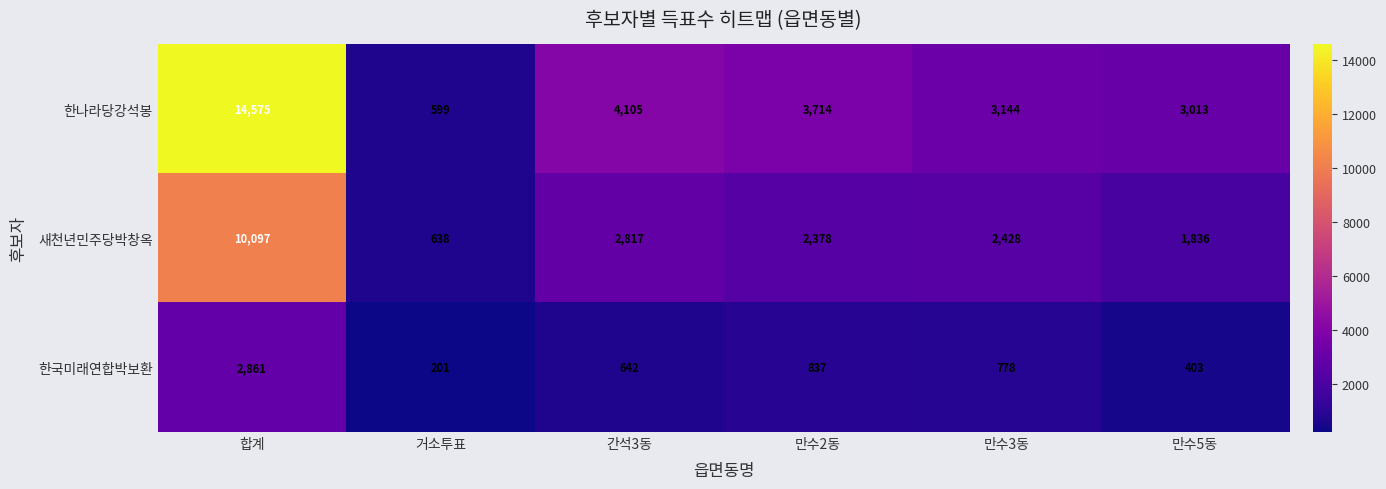

The value of 한나라당강석봉 at 간석3동 is 4105. True or false?

True